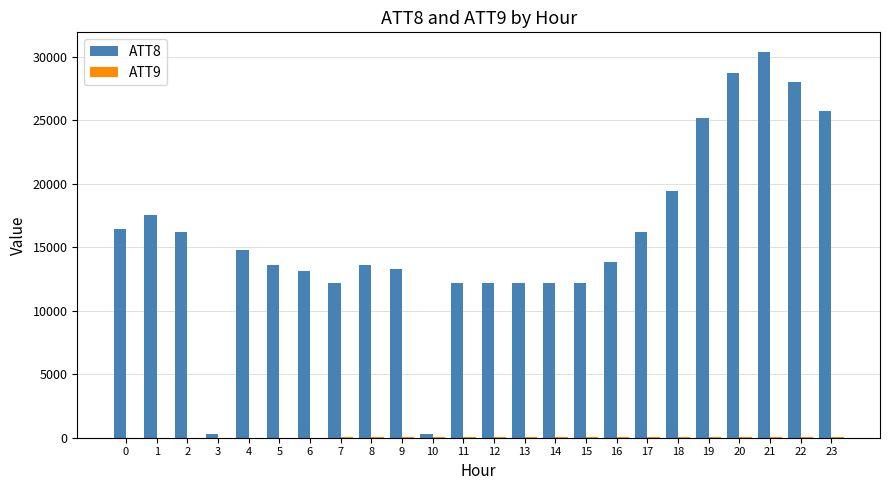

At which category is the sum across all series the highest?

21